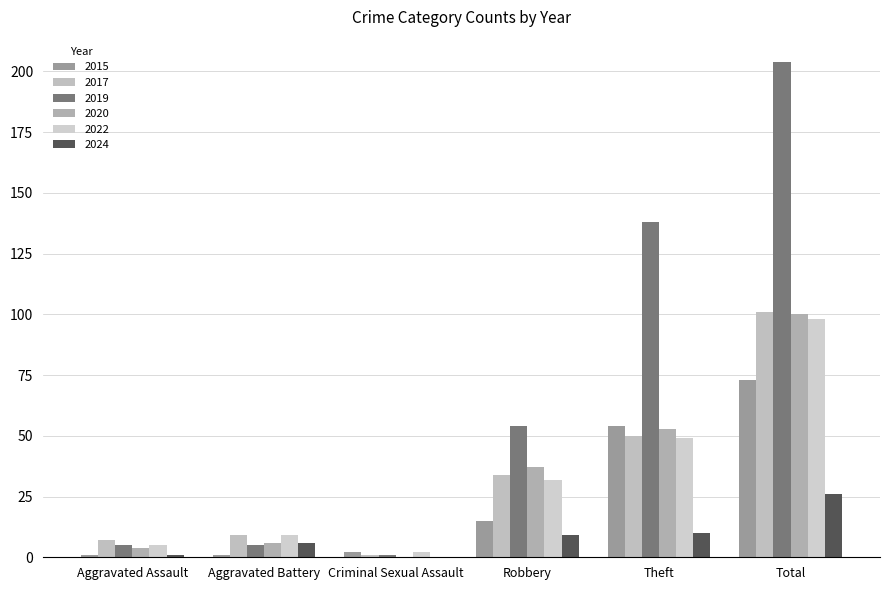

At which category is the sum across all series the highest?

Total